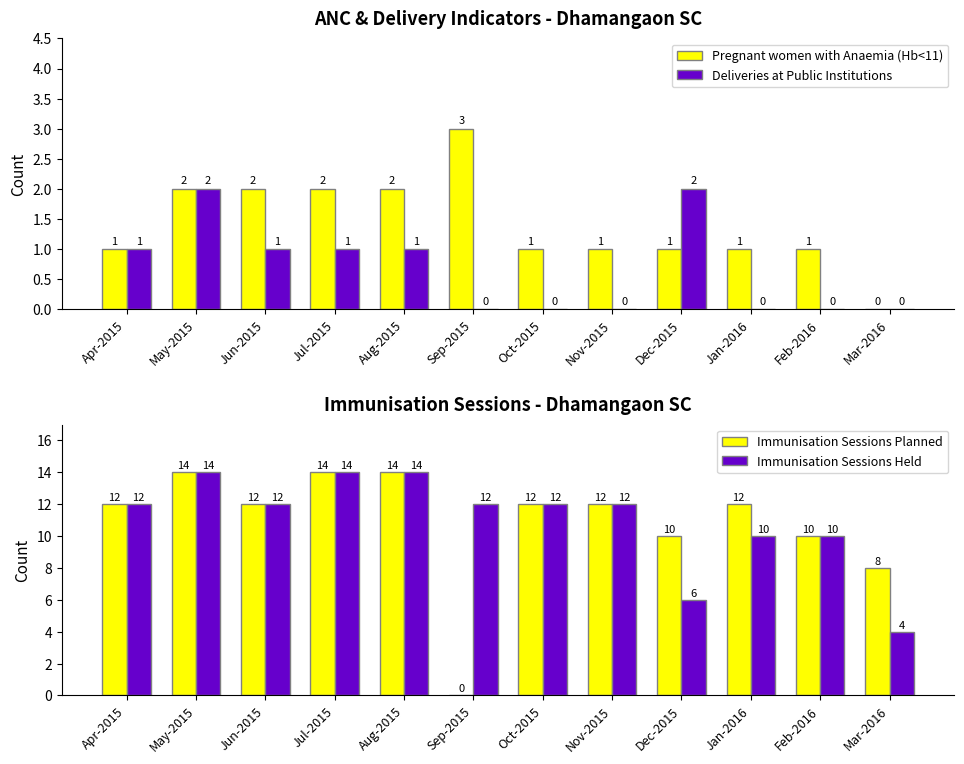

Is the value of Immunisation Sessions Planned at Oct-2015 greater than the value of Immunisation Sessions Held at Feb-2016?

Yes